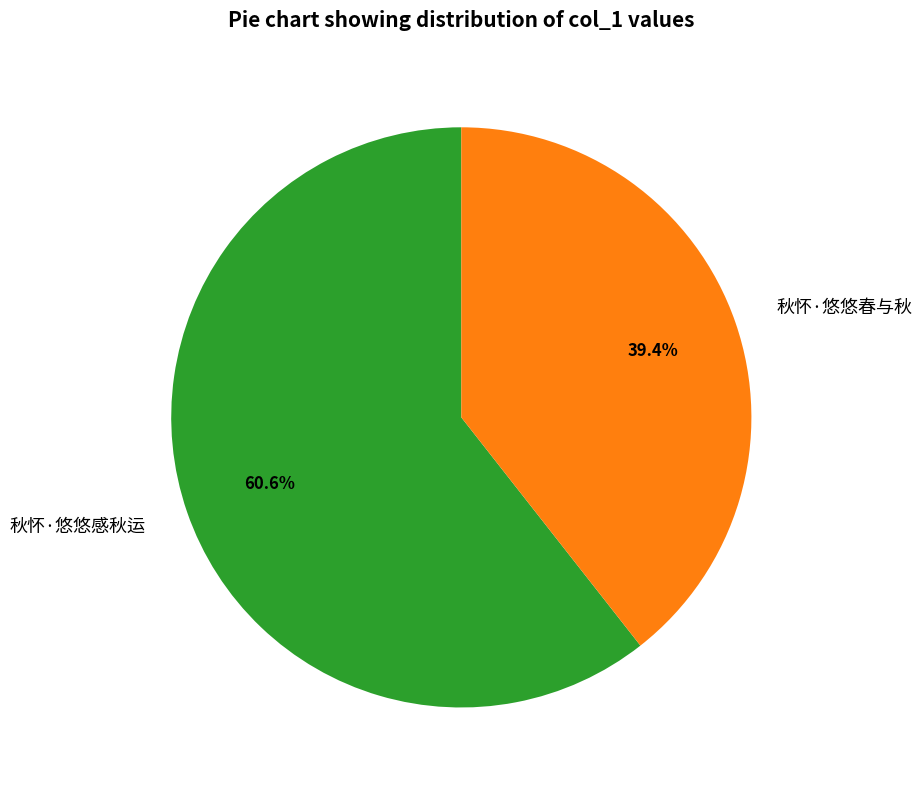

Rank the categories by value from lowest to highest.

秋怀·悠悠春与秋, 秋怀·悠悠感秋运